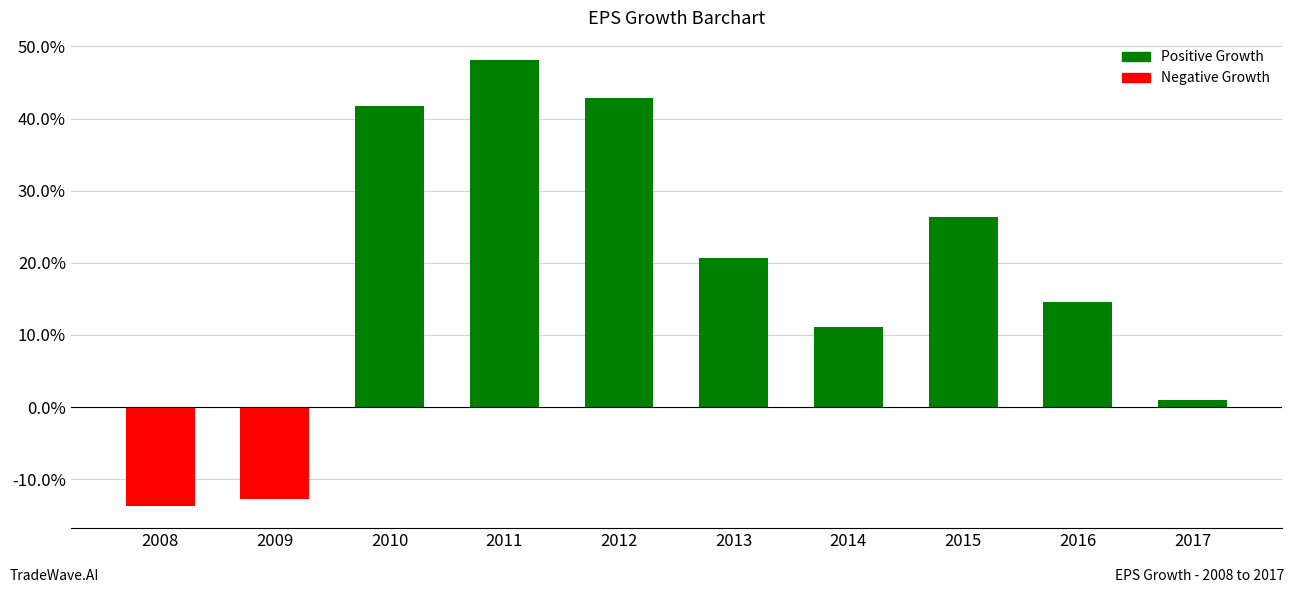

Reading left to right, what are all the values shown in this chart?

-0.1	-0.1	0.4	0.5	0.4	0.2	0.1	0.3	0.1	0.0